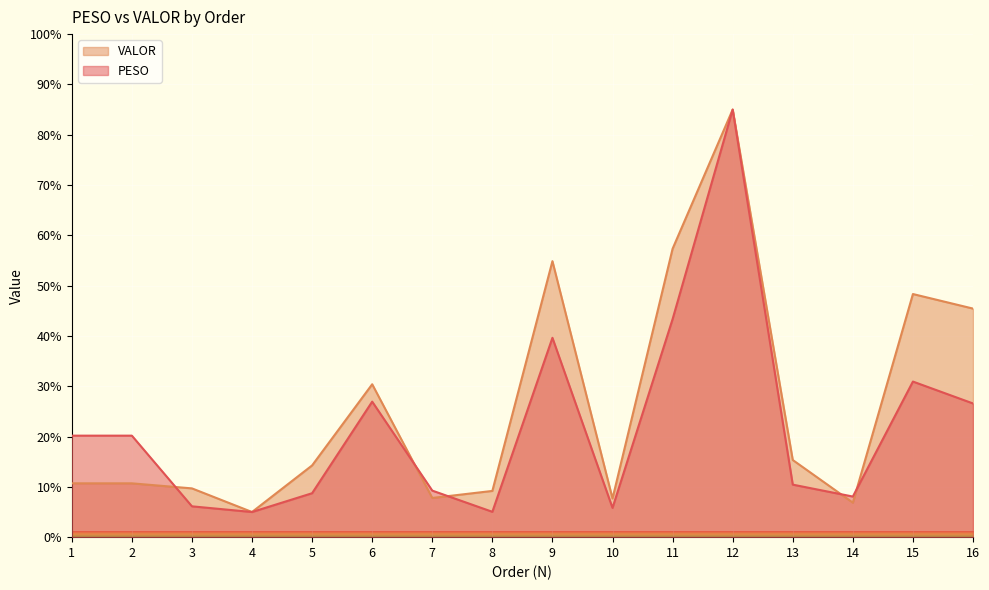

Where does the VALOR series first go above 14?

5